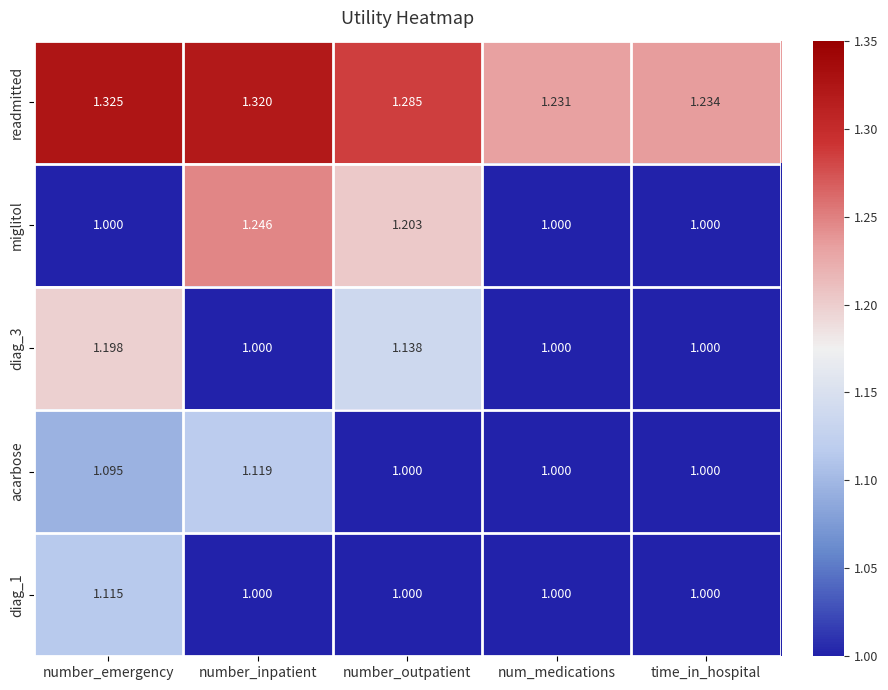

List the labels in order of readmitted value, smallest first.

num_medications, time_in_hospital, number_outpatient, number_inpatient, number_emergency